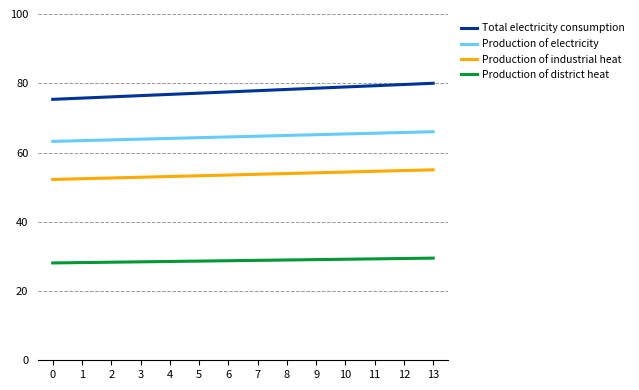

What is the maximum value for Production of industrial heat?

55.0